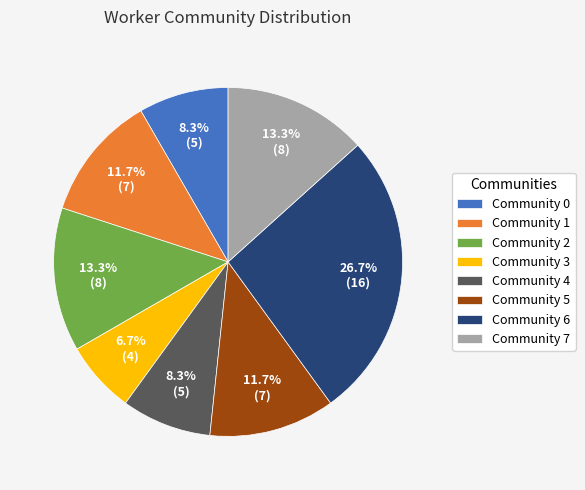

Approximately how many times larger is the value at Community 5 compared to Community 1?

1.0